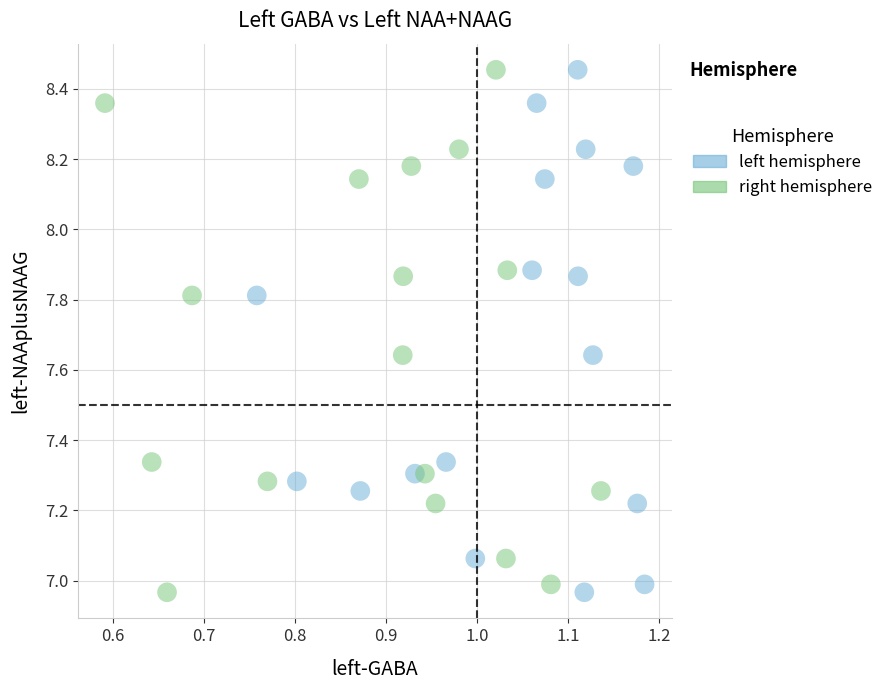

What are all the series names shown in the legend?

left hemisphere, right hemisphere